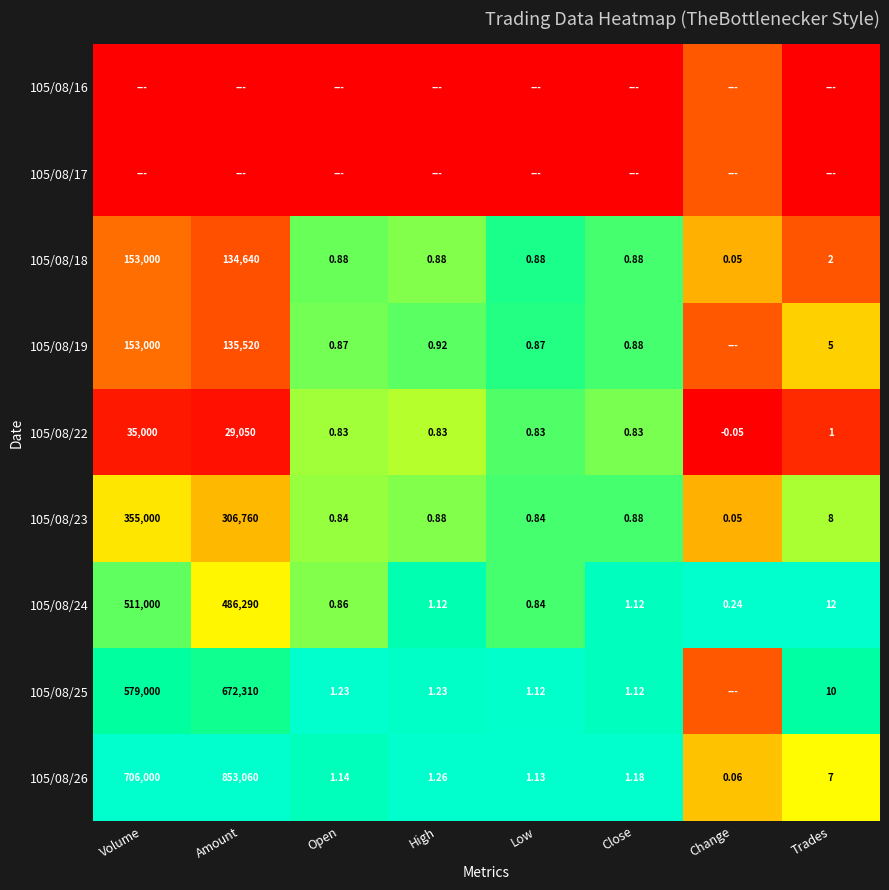

Is it true that 105/08/25 equals 0.5 at Volume?

False